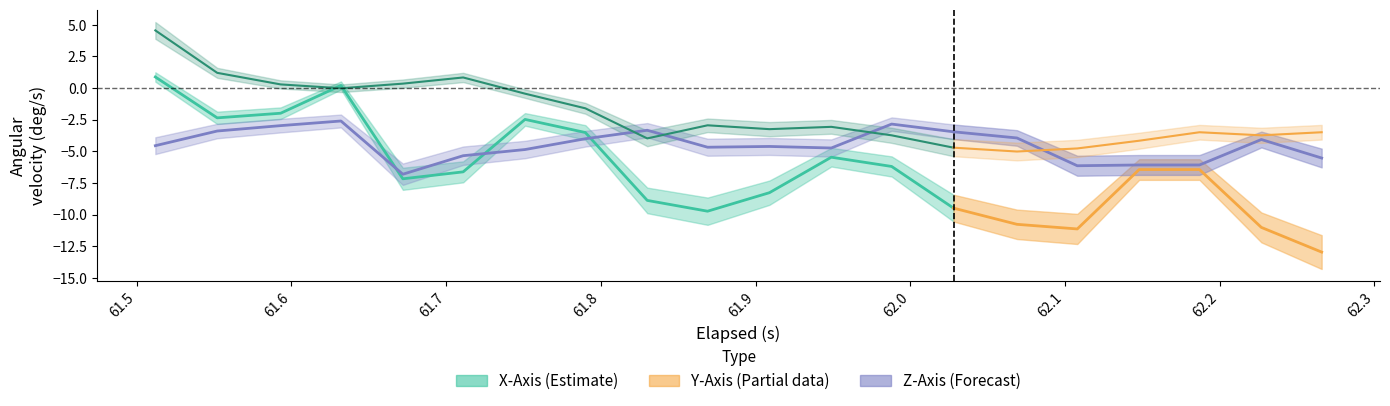

What is the total value across all series at 8?

-16.2